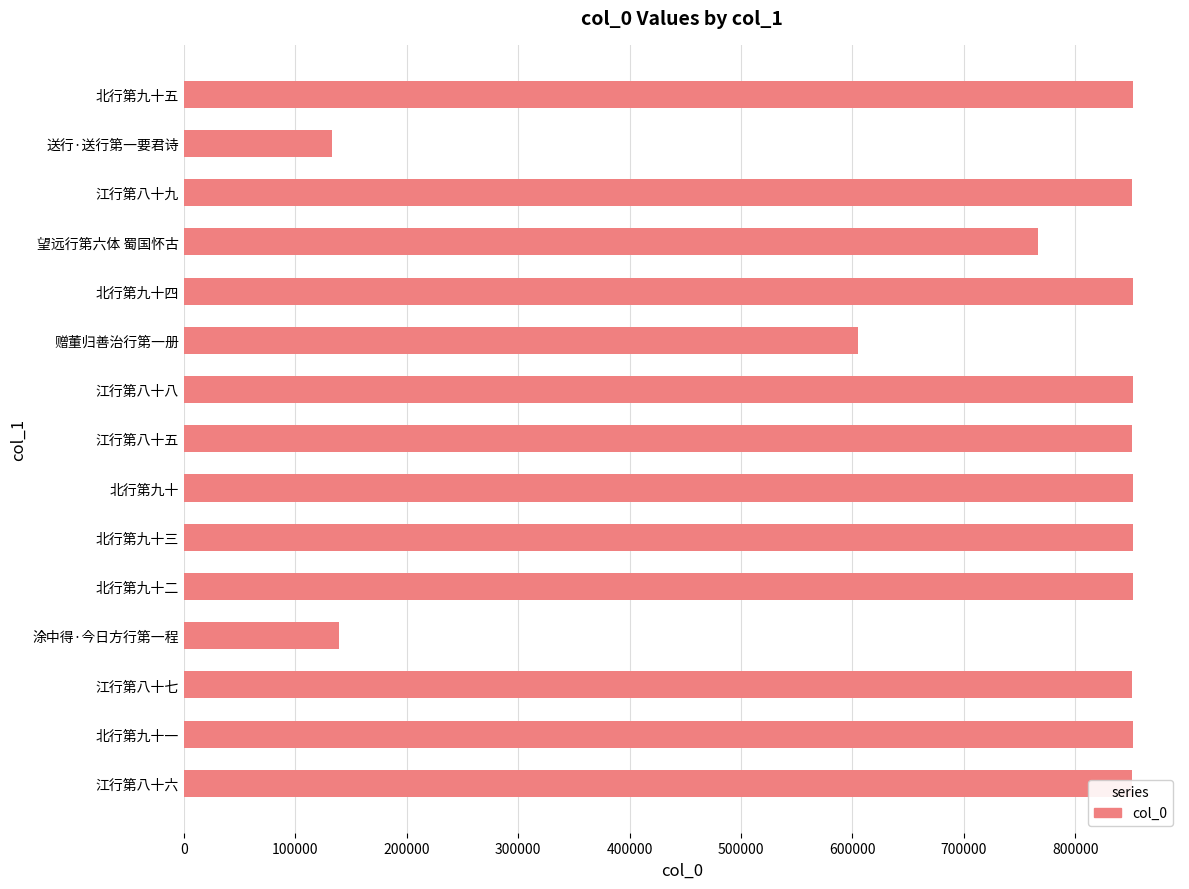

What is the smallest value displayed?

133237